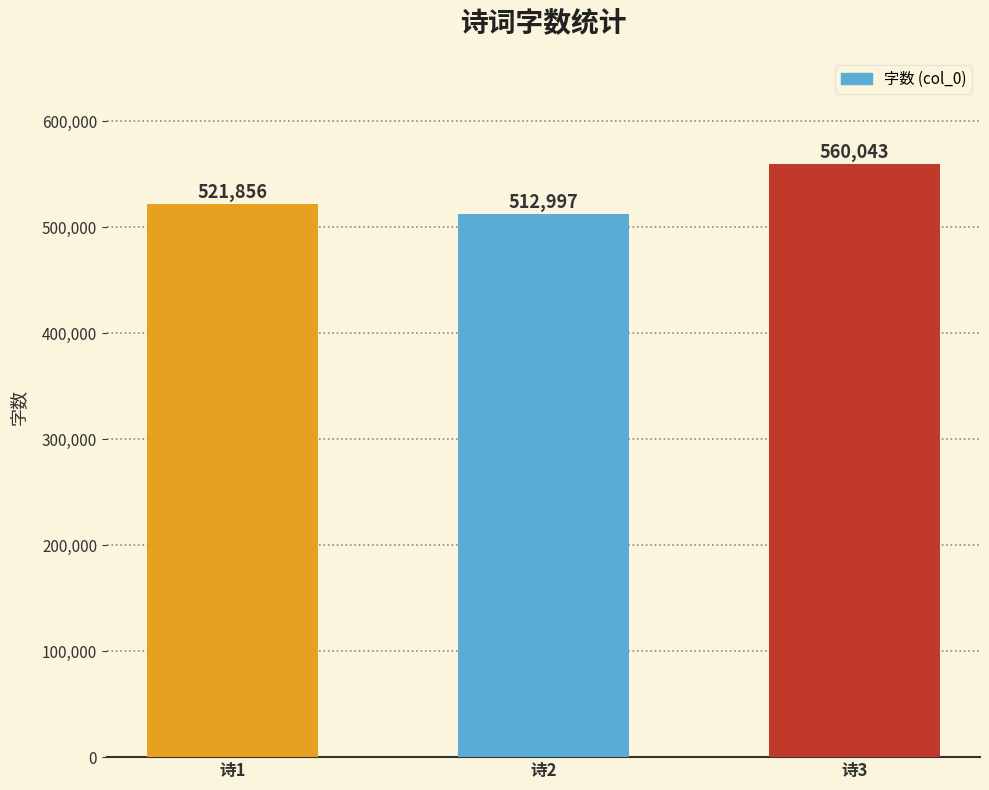

What is the sum of all values?

1594896